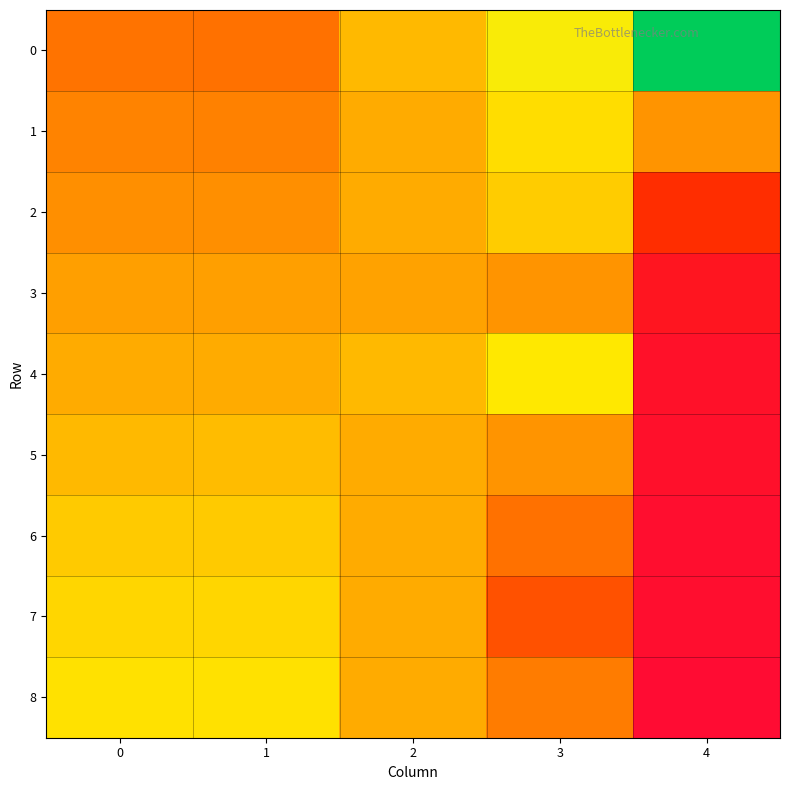

Reading left to right, extract all data points from this chart.

0: 0=0.0	1=0.0	2=0.1	3=0.1	4=0.2
1: 0=0.1	1=0.1	2=0.1	3=0.1	4=0.1
2: 0=0.1	1=0.1	2=0.1	3=0.1	4=0.0
3: 0=0.1	1=0.1	2=0.1	3=0.1	4=0.0
4: 0=0.1	1=0.1	2=0.1	3=0.1	4=0.0
5: 0=0.1	1=0.1	2=0.1	3=0.1	4=0.0
6: 0=0.1	1=0.1	2=0.1	3=0.0	4=0.0
7: 0=0.1	1=0.1	2=0.1	3=0.0	4=0.0
8: 0=0.1	1=0.1	2=0.1	3=0.1	4=0.0